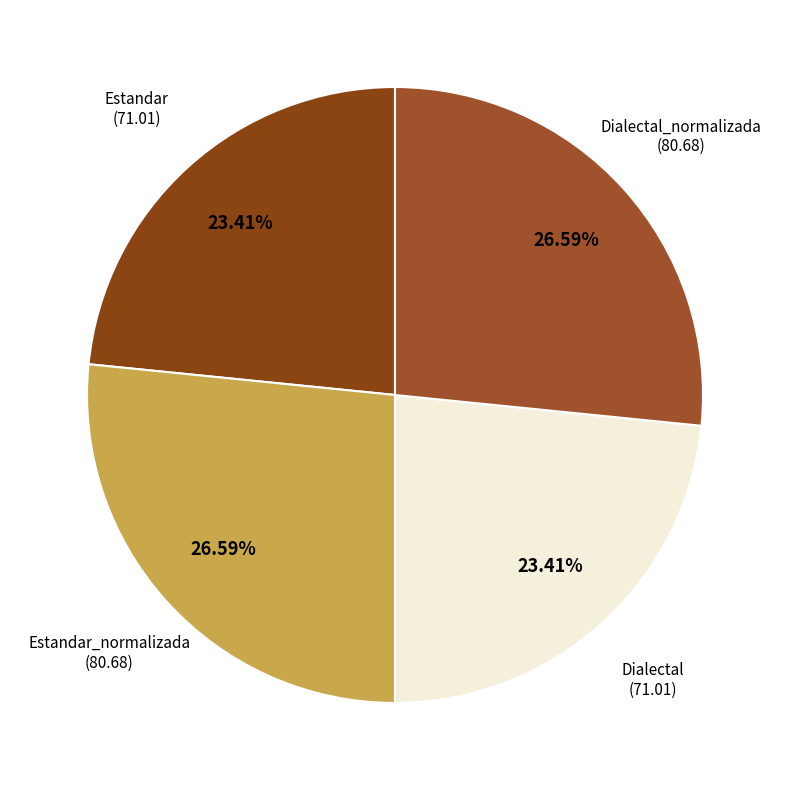

Is it true that Estandar is 33% of the pie?

False